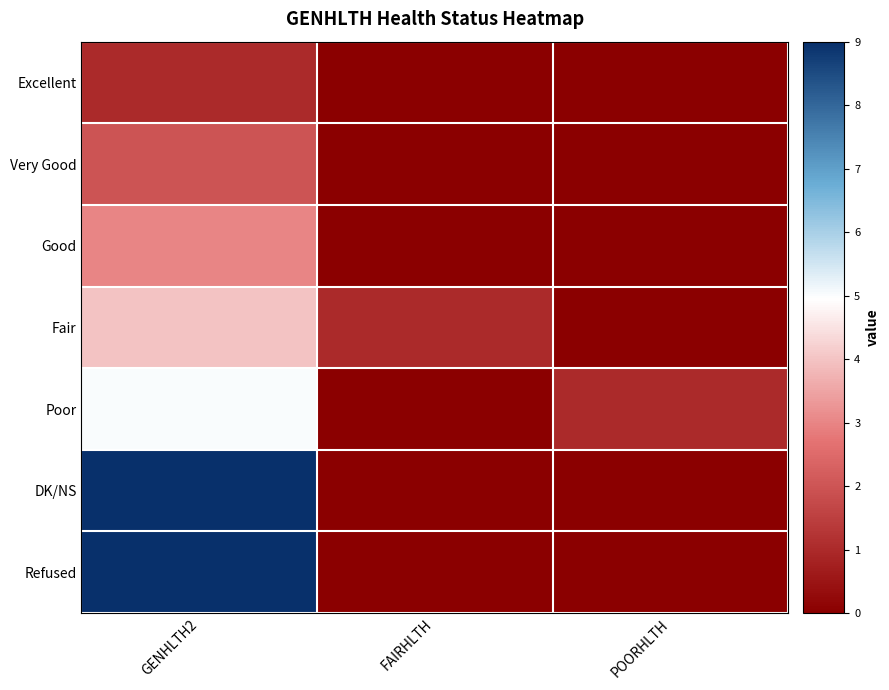

Which has a higher value, GENHLTH2 or POORHLTH?

GENHLTH2